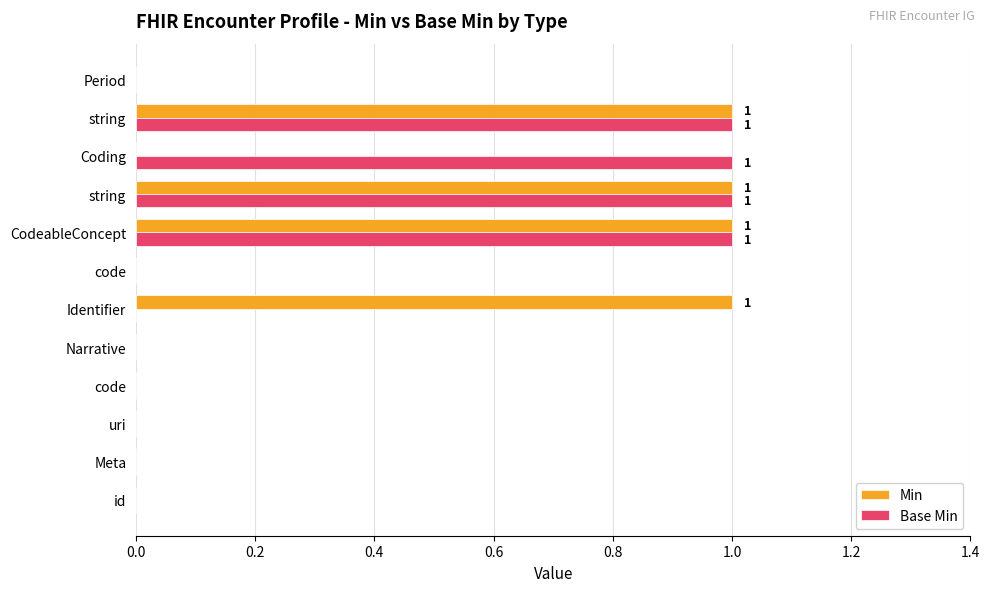

How many data points does each series have?

12